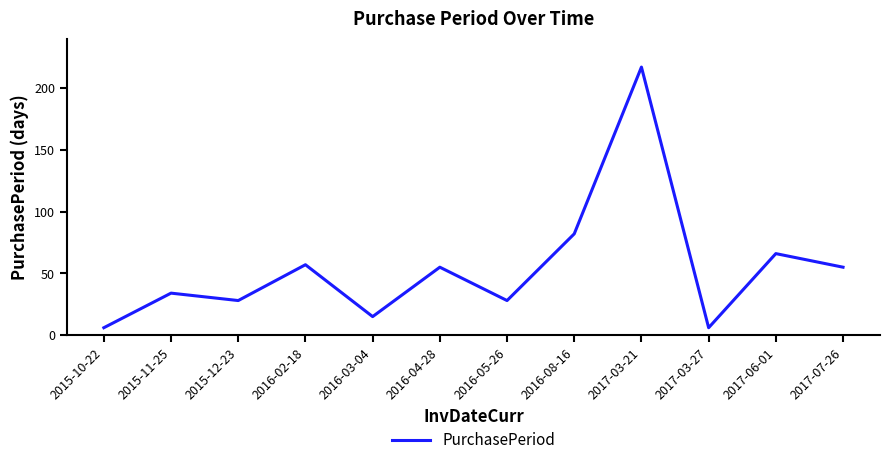

True or false: the data shows 55 at 2016-04-28.

True